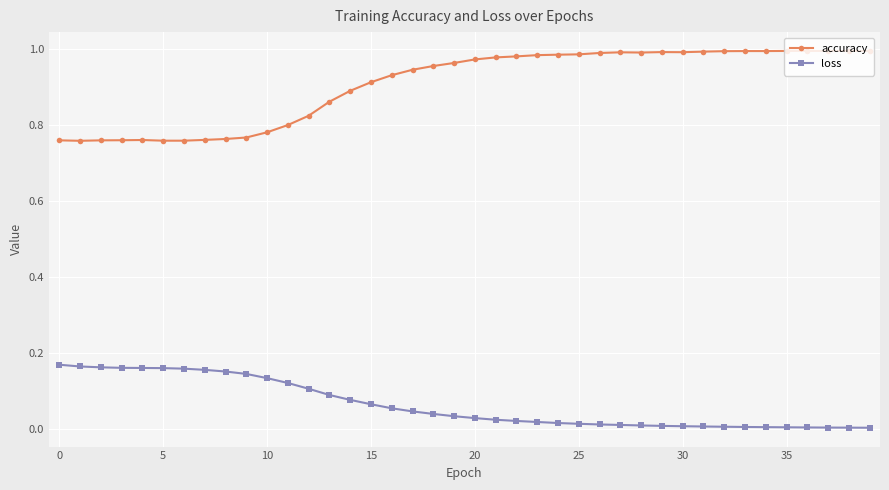

Which series has the largest range (max minus min)?

accuracy